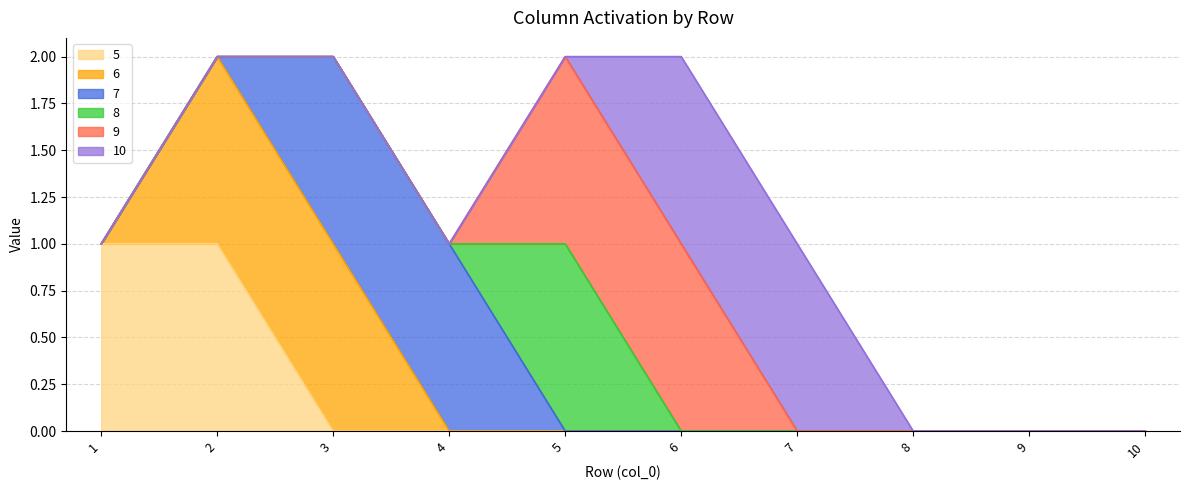

True or false: 8 has more than 1 points higher than both neighbors.

False